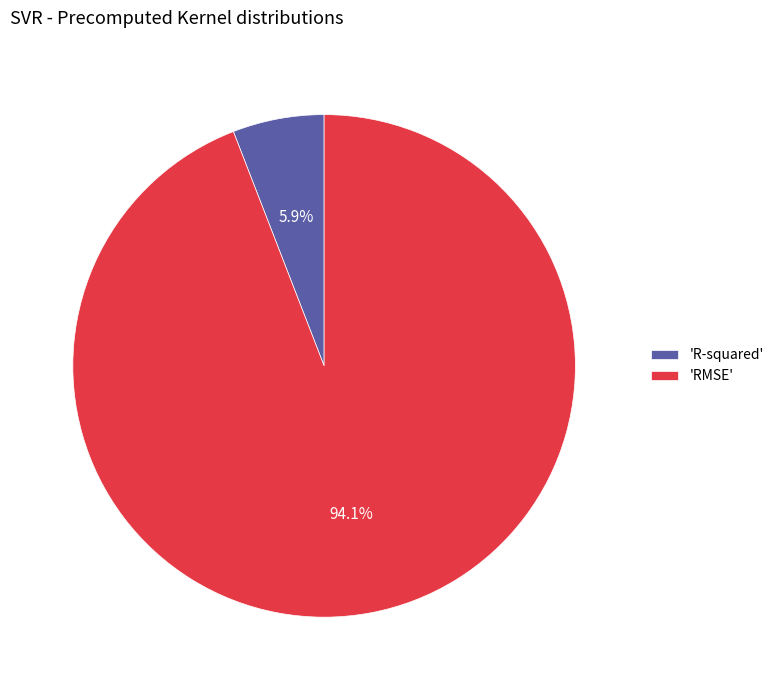

To the nearest percent, what is the average slice percentage?

50%